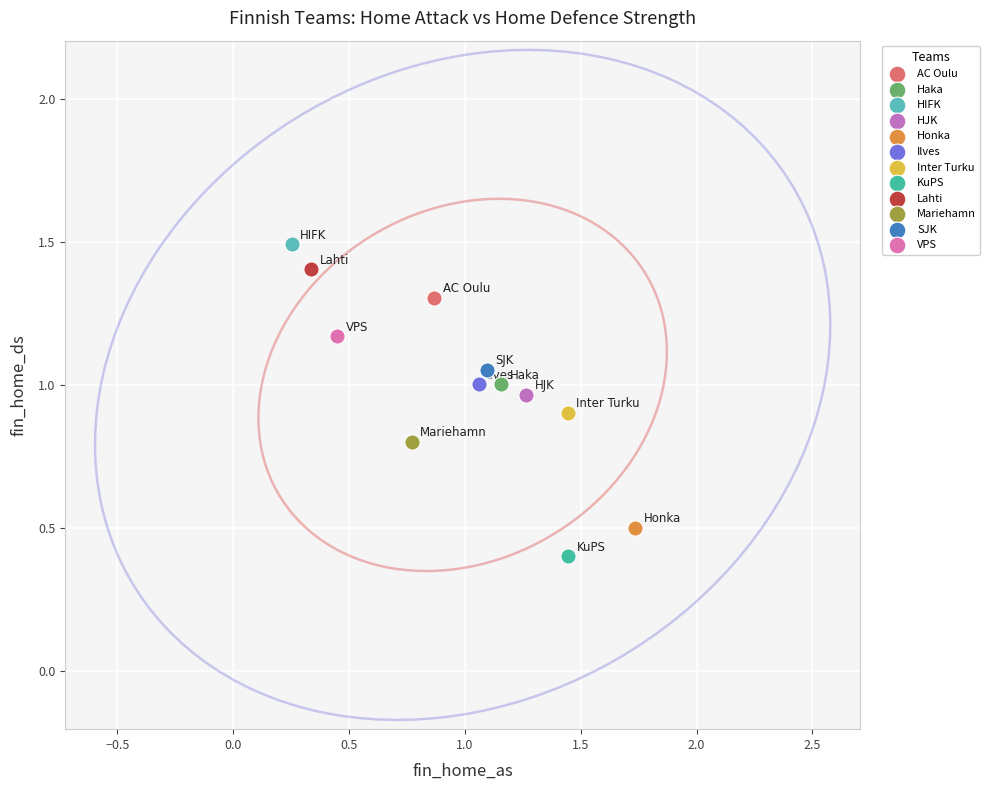

What are all the series names shown in the legend?

AC Oulu, Haka, HIFK, HJK, Honka, Ilves, Inter Turku, KuPS, Lahti, Mariehamn, SJK, VPS